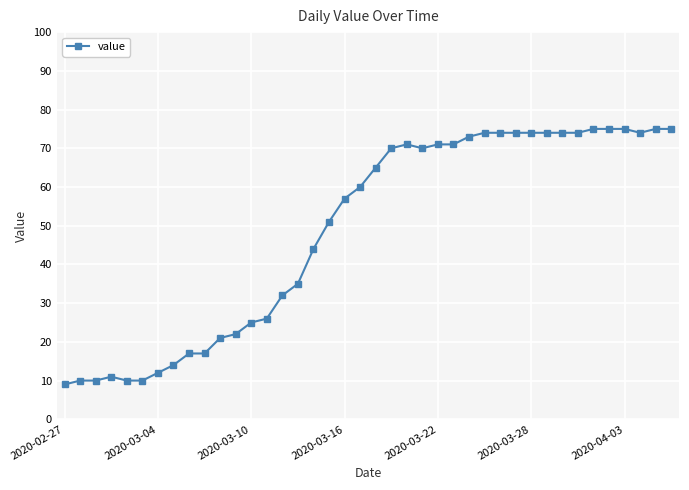

Count the number of data series in this chart.

1